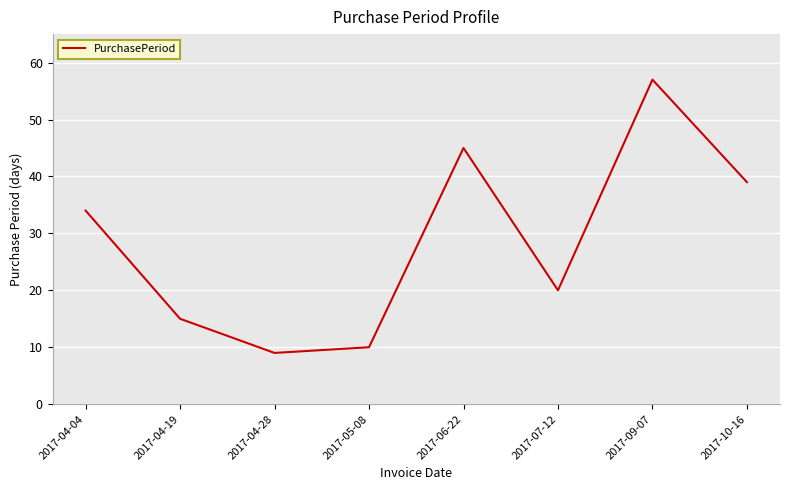

At which category does the chart reach its minimum across all series?

2017-04-28